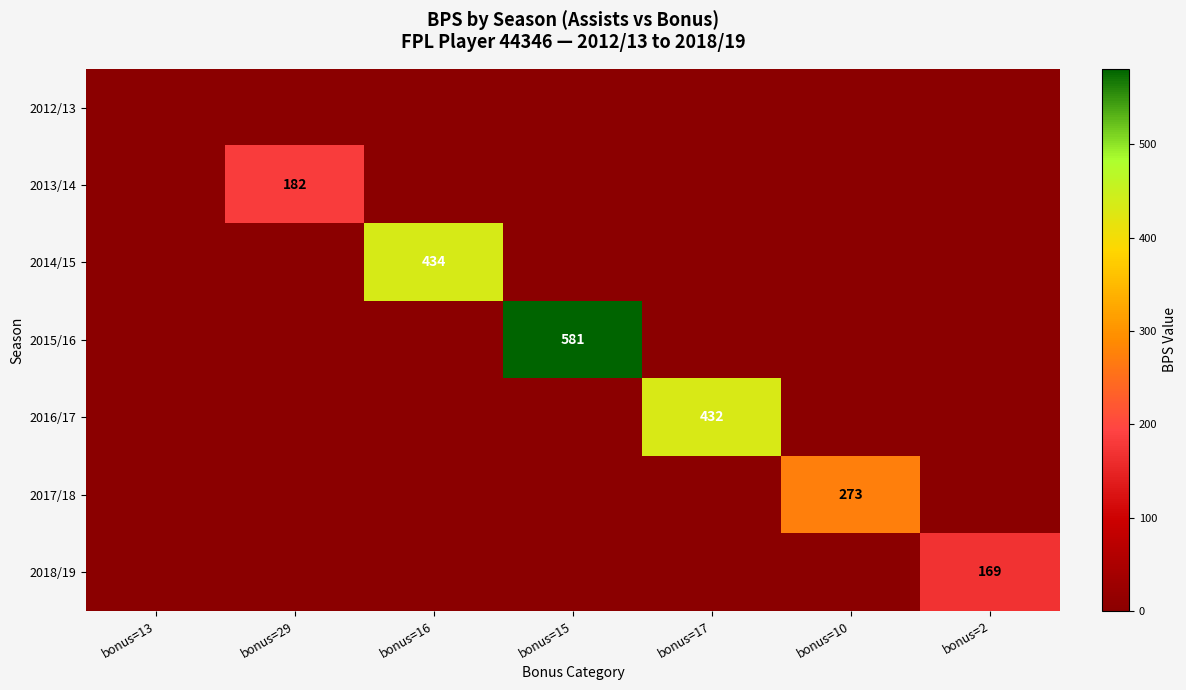

At which category does the chart reach its peak across all series?

bonus=15